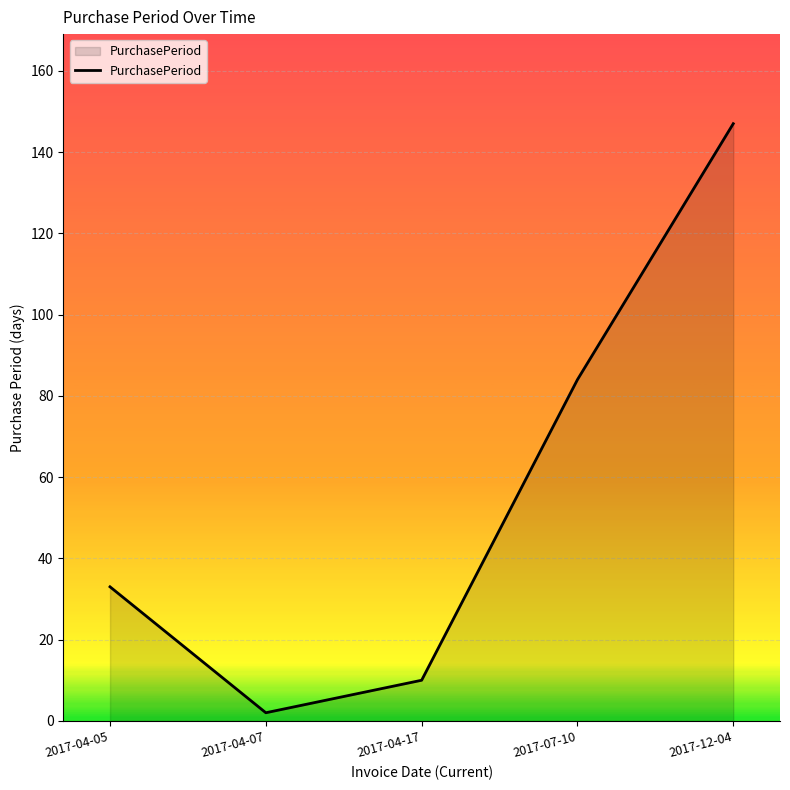

Is it true that the value at 2017-04-07 is 2?

True